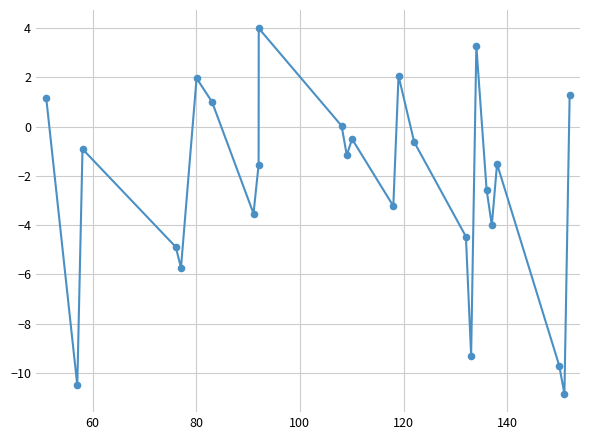

What is the greatest value displayed?

4.0